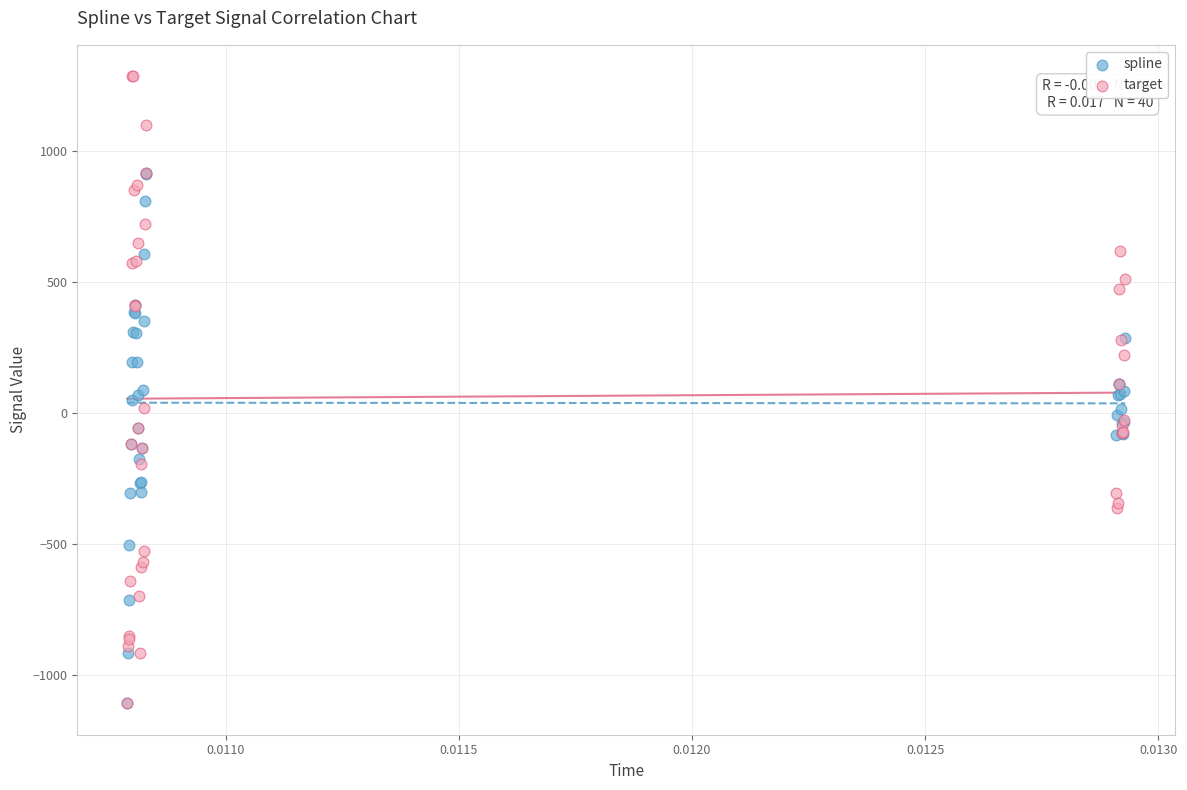

Which series has the widest spread of Y values?

target